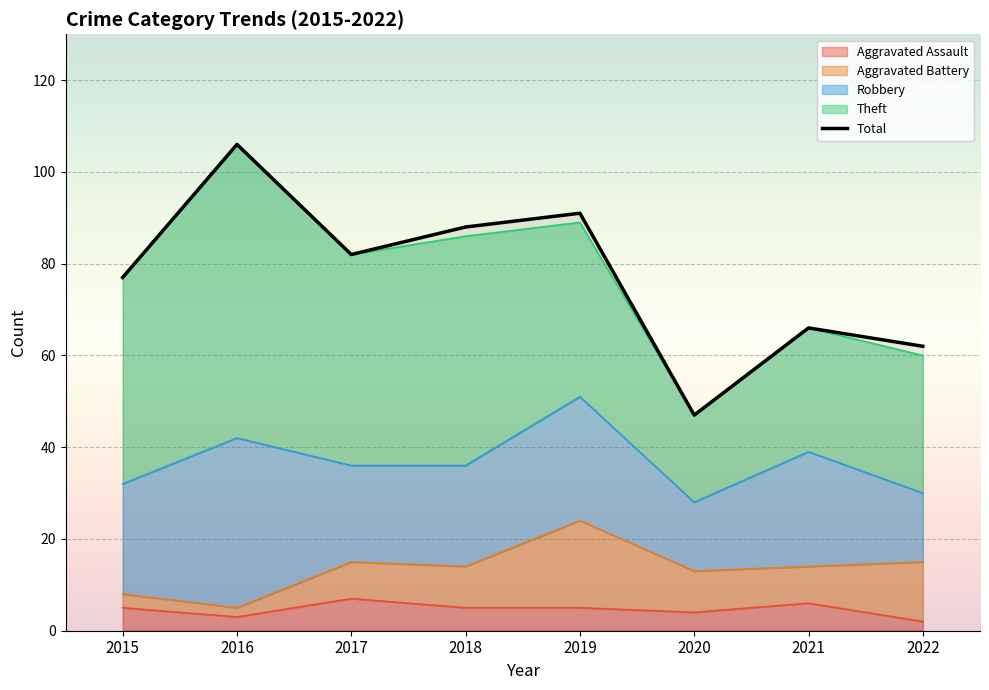

What is the greatest value displayed?

106